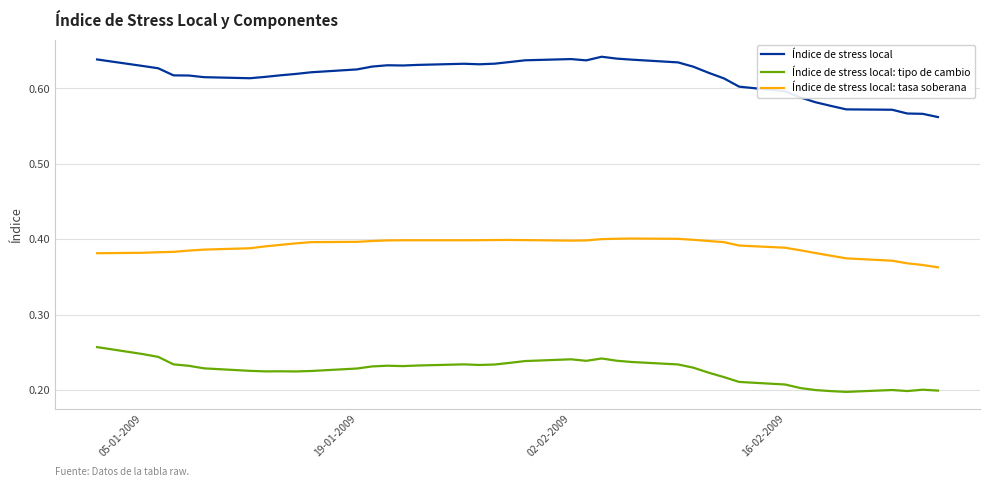

Which series has the largest total across all categories?

Índice de stress local